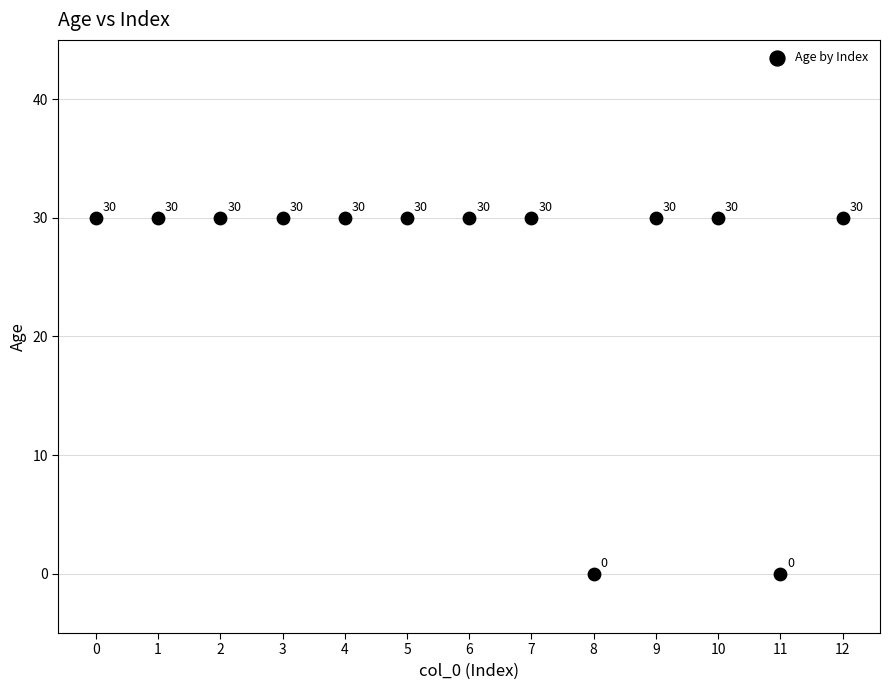

What is the range of Y values (max minus min)?

30